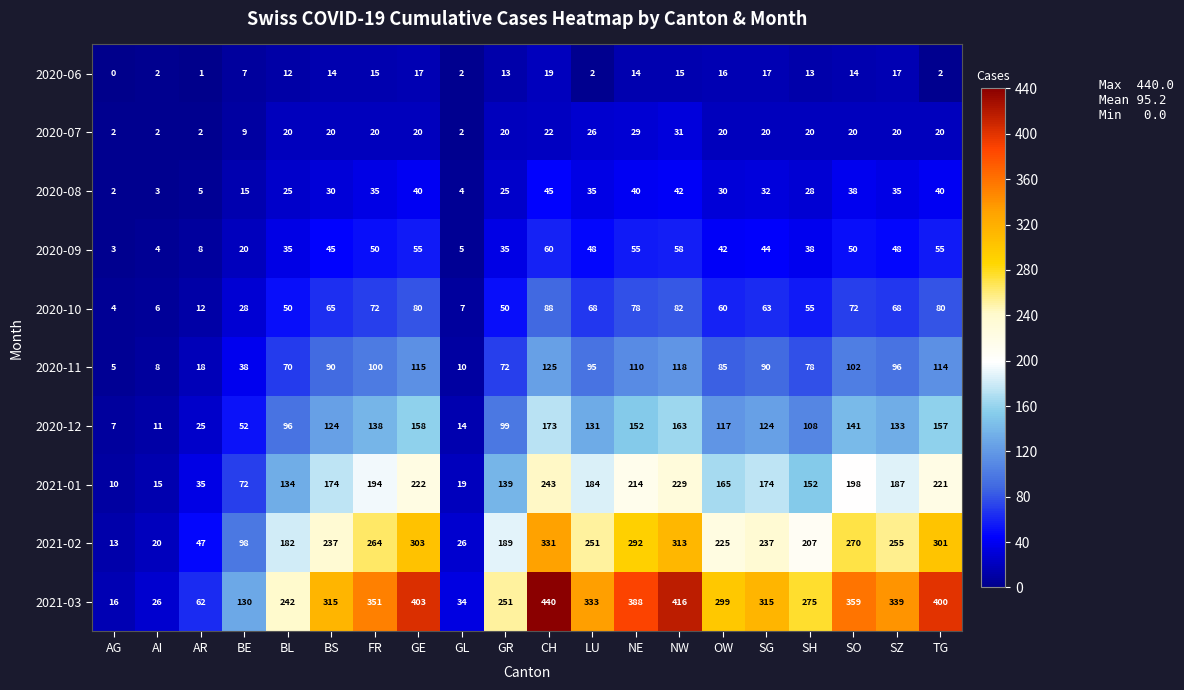

Which series has the largest total across all categories?

2021-03